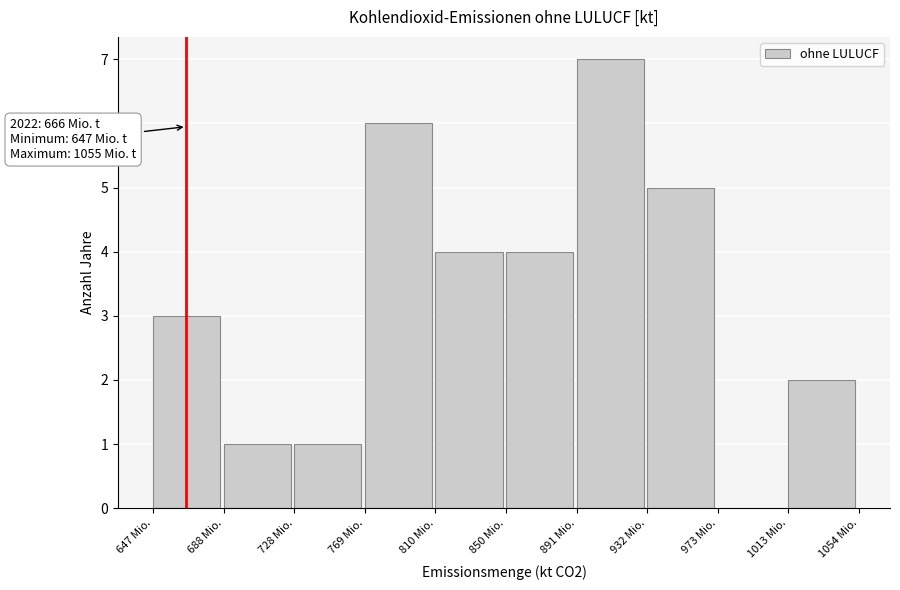

Reading left to right, what are all the values shown in this chart?

647 Mio.=3	688 Mio.=1	728 Mio.=1	769 Mio.=6	810 Mio.=4	850 Mio.=4	891 Mio.=7	932 Mio.=5	973 Mio.=0	1013 Mio.=2